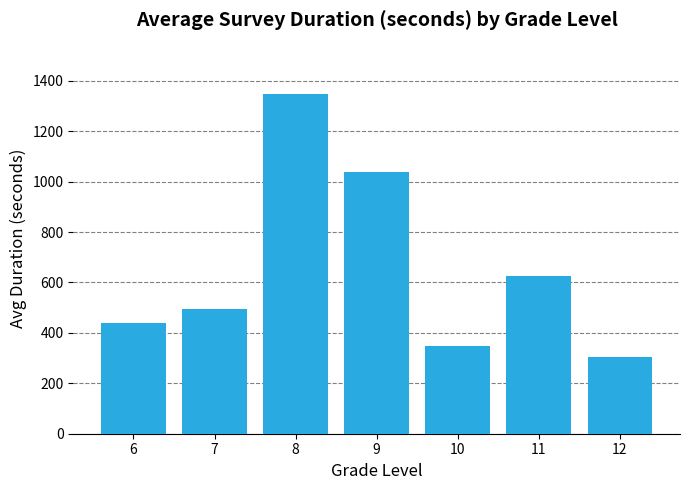

At which category does the chart reach its minimum across all series?

12